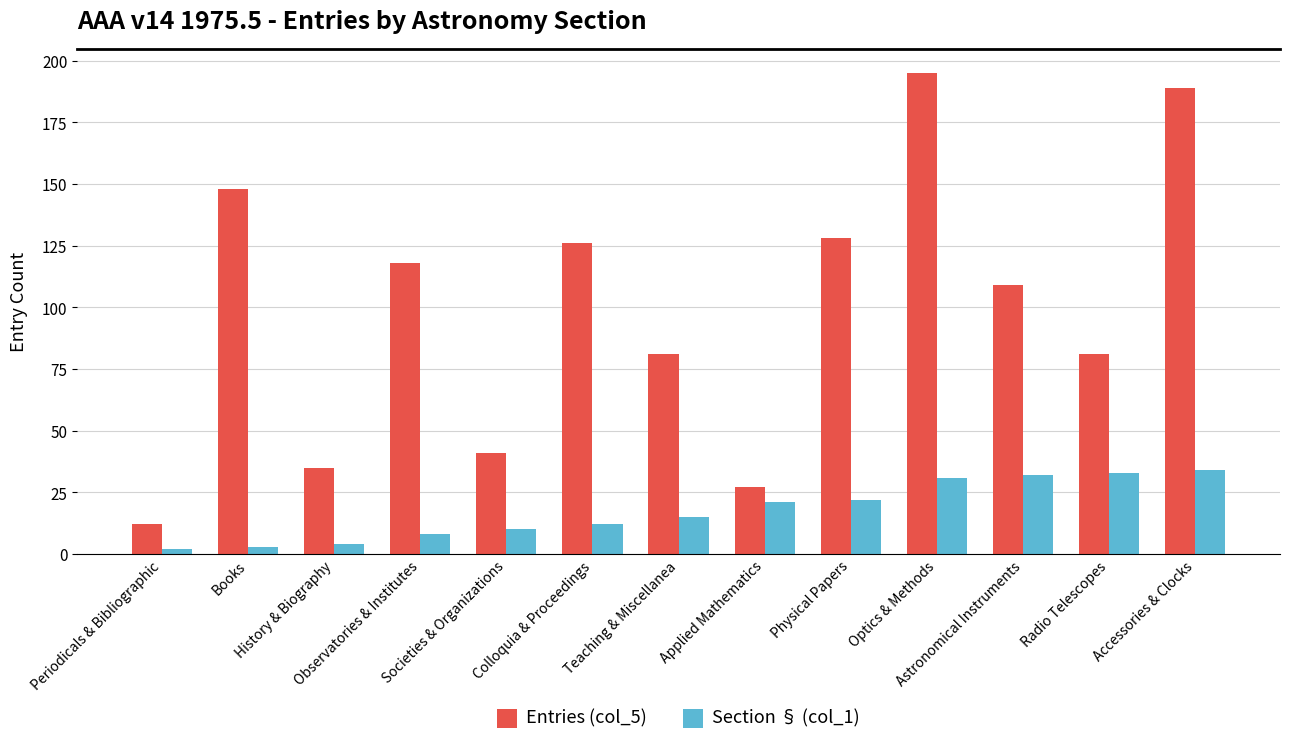

Is the value of Section § (col_1) at Applied Mathematics greater than the value of Entries (col_5) at Colloquia & Proceedings?

No